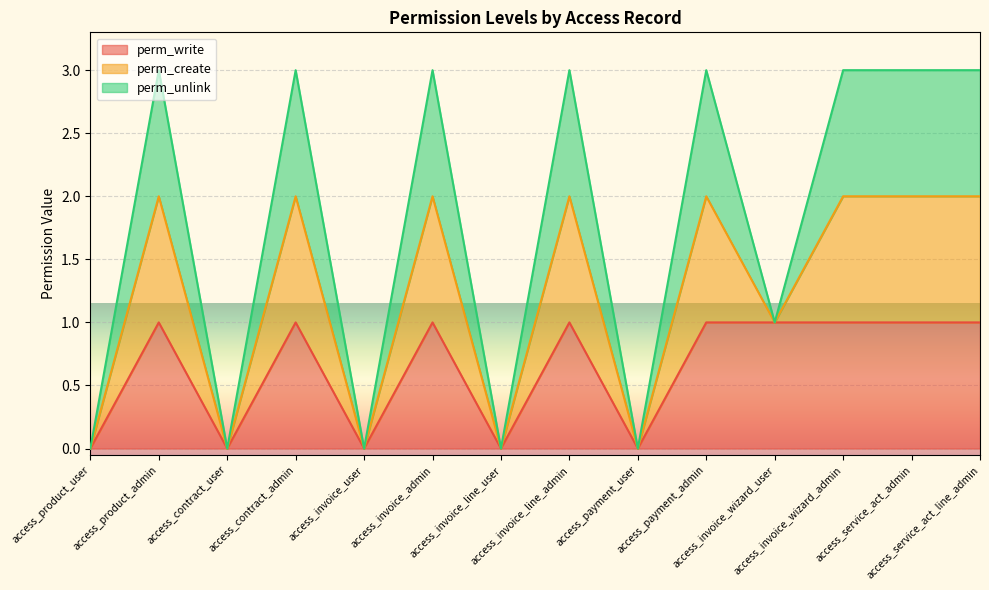

Rank the categories by perm_write value from highest to lowest.

access_product_admin, access_contract_admin, access_invoice_admin, access_invoice_line_admin, access_payment_admin, access_invoice_wizard_user, access_invoice_wizard_admin, access_service_act_admin, access_service_act_line_admin, access_product_user, access_contract_user, access_invoice_user, access_invoice_line_user, access_payment_user